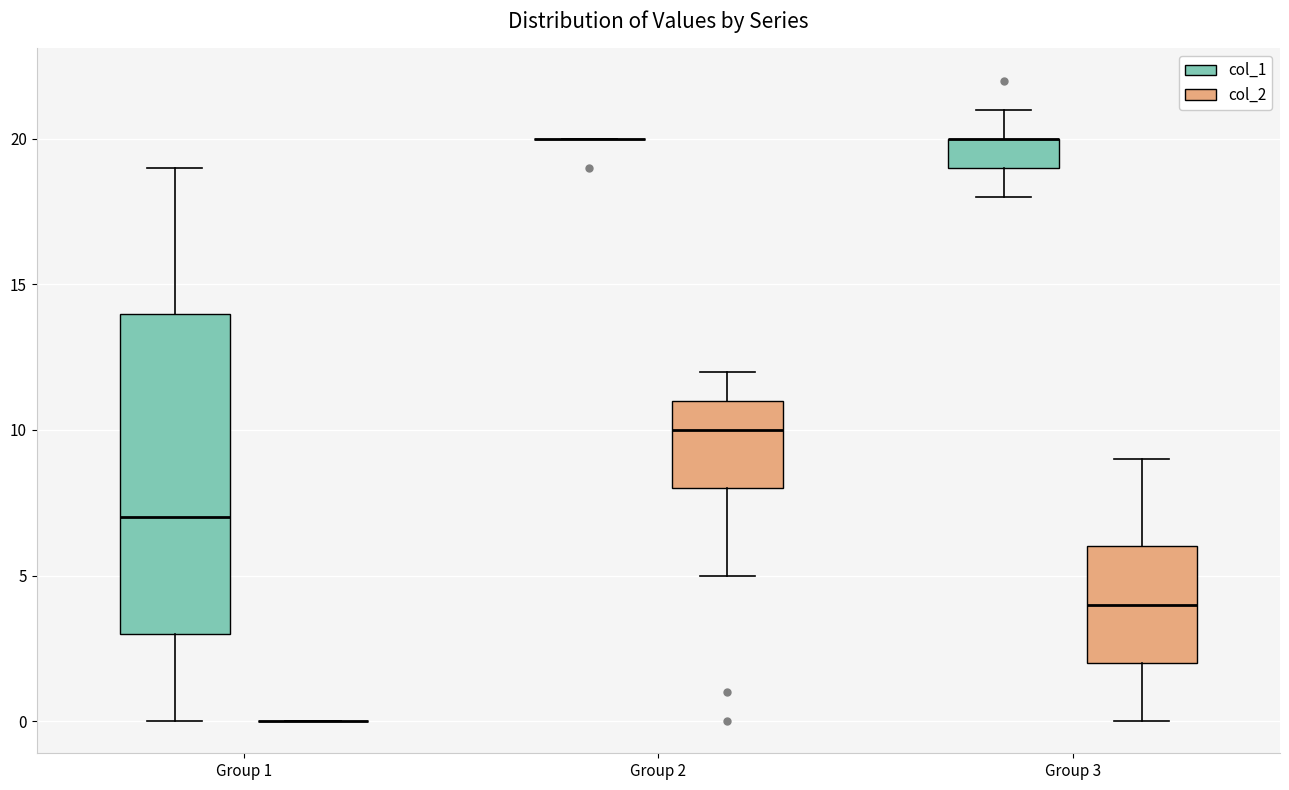

Where is the lower edge of the box for Group 3 (col_1) on the y-axis? The values are not printed on the chart, so give them approximately, as read against the axis.

19